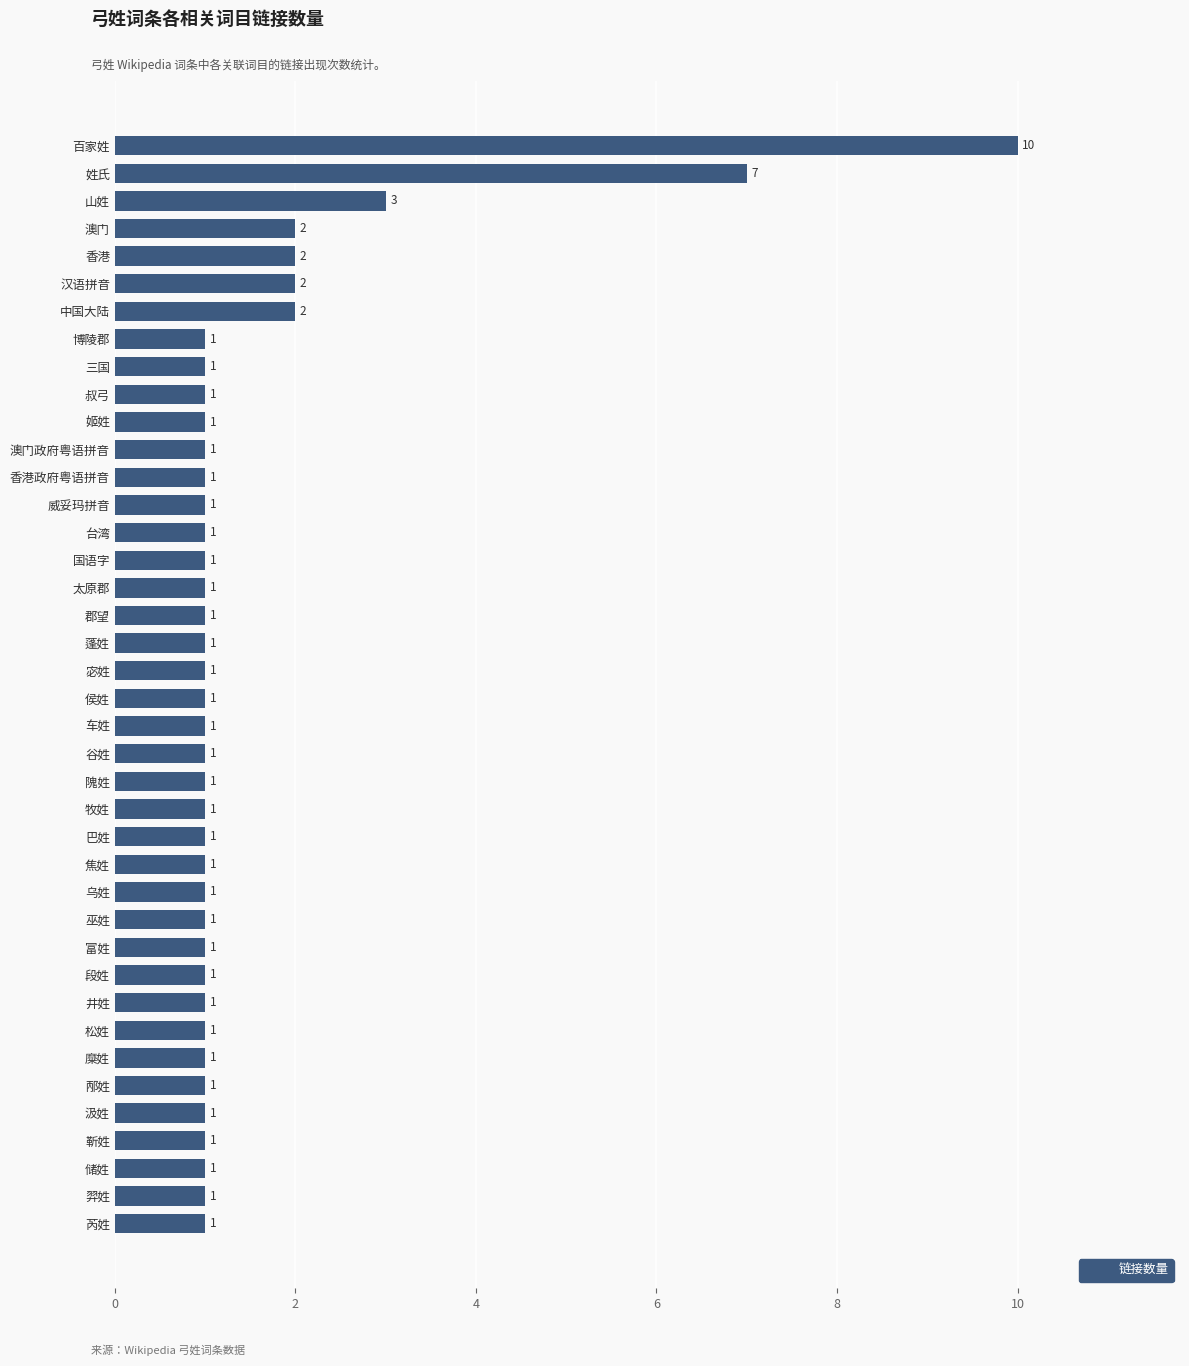

Reading top to bottom, list all the values displayed in this chart.

百家姓=10	姓氏=7	山姓=3	澳门=2	香港=2	汉语拼音=2	中国大陆=2	博陵郡=1	三国=1	叔弓=1	姬姓=1	澳门政府粤语拼音=1	香港政府粤语拼音=1	威妥玛拼音=1	台湾=1	国语字=1	太原郡=1	郡望=1	蓬姓=1	宓姓=1	侯姓=1	车姓=1	谷姓=1	隗姓=1	牧姓=1	巴姓=1	焦姓=1	乌姓=1	巫姓=1	富姓=1	段姓=1	井姓=1	松姓=1	糜姓=1	邴姓=1	汲姓=1	靳姓=1	储姓=1	羿姓=1	芮姓=1